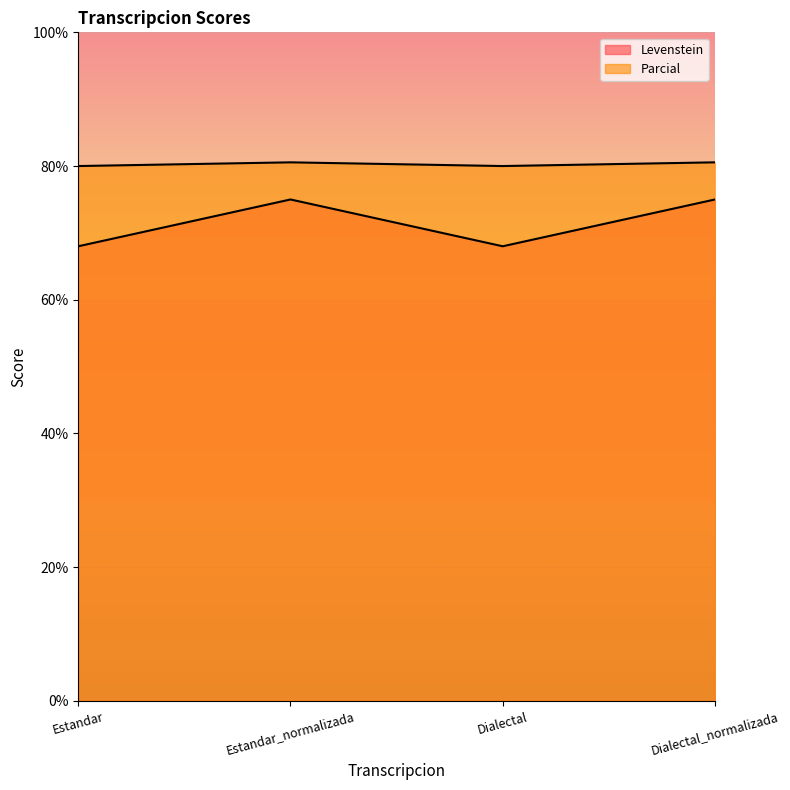

How many interior local peaks does the Levenstein series have?

1